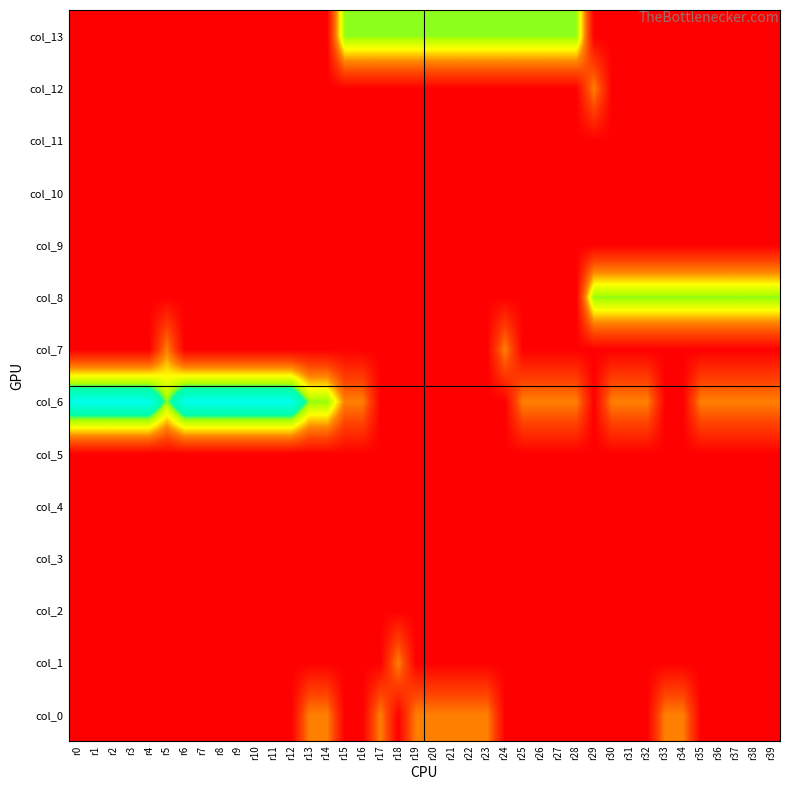

What is the spread (max minus min) of values at r2?

3